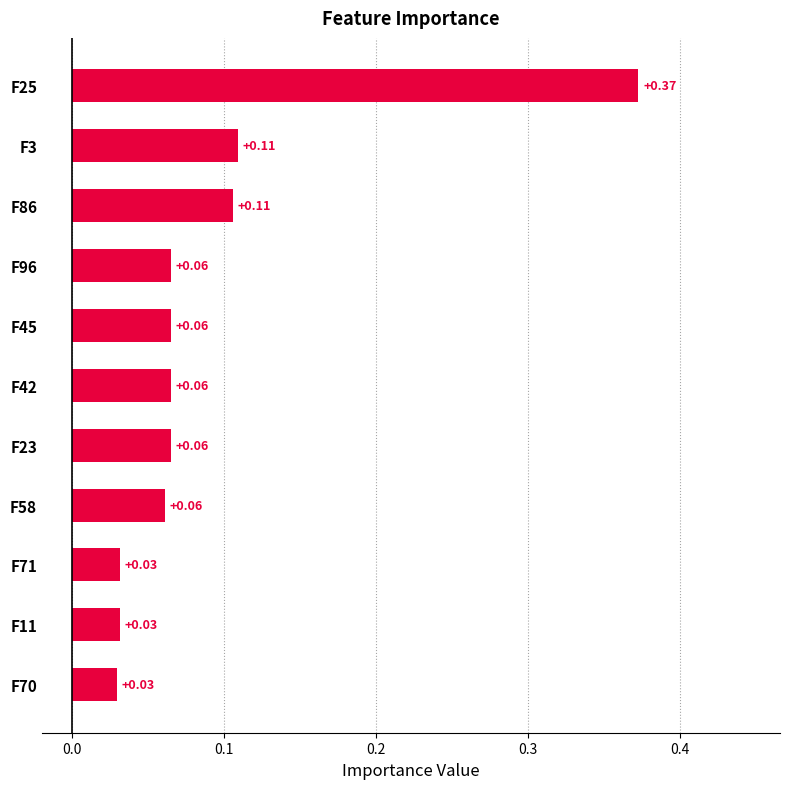

Between F25 and F42, which is larger?

F25